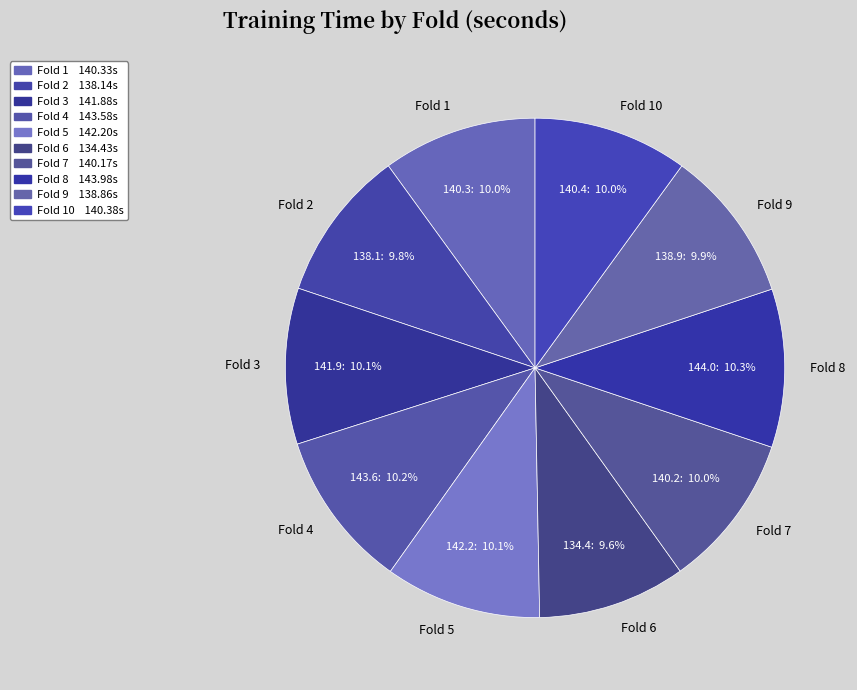

What is the total percentage of Fold 7 and Fold 2?

19.8%